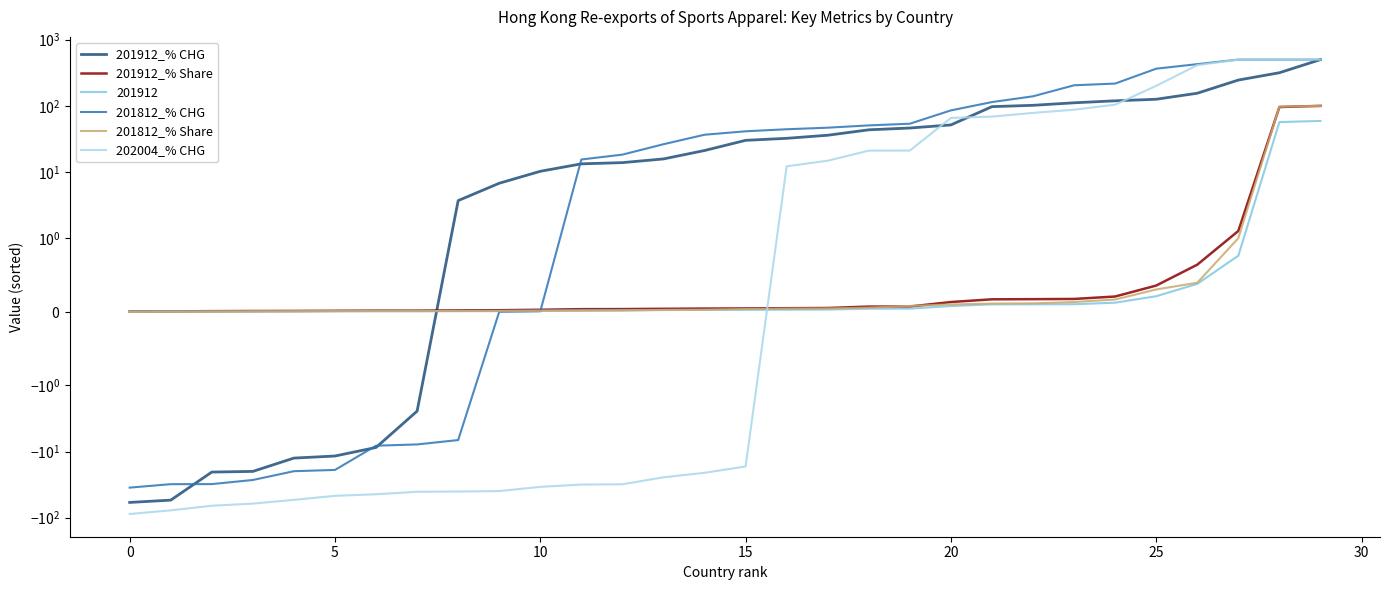

Is this an area chart (filled region under the line)?

No